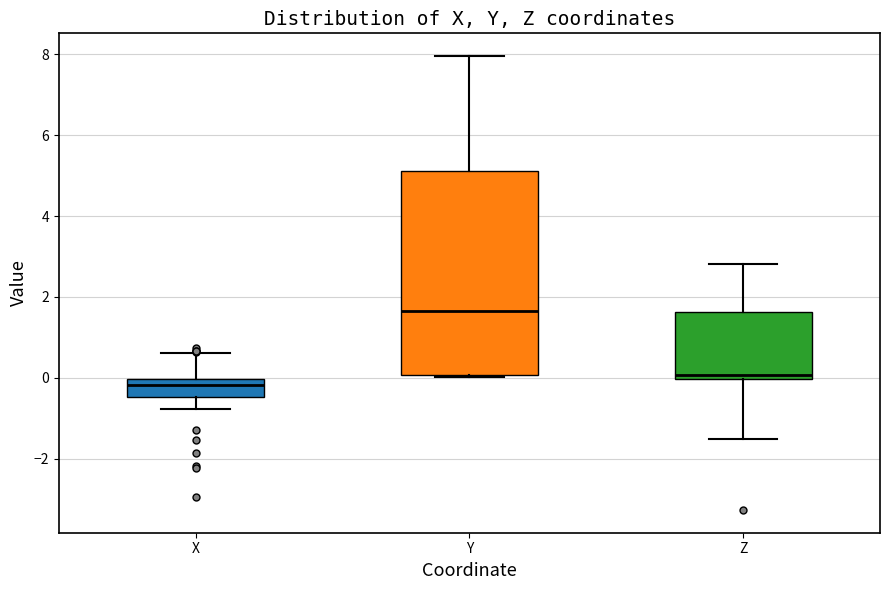

Comparing the boxes themselves (not the whiskers), which one is the tallest?

Y